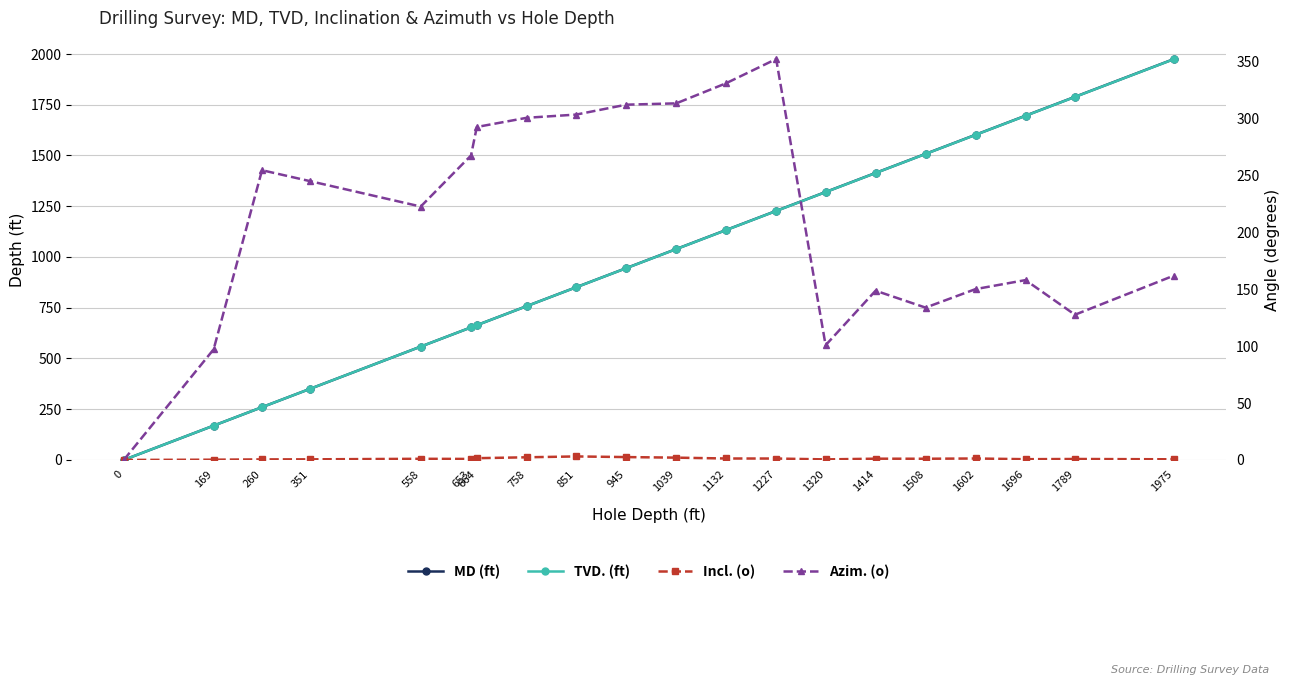

Reading left to right, extract all data points from this chart.

MD (ft): 0=0.0	169=169.0	260=260.0	351=351.0	558=558.5	653=653.0	664=664.0	758=758.0	851=851.0	945=945.0	1039=1039.0	1132=1132.0	1227=1227.0	1320=1320.0	1414=1414.0	1508=1508.0	1602=1602.0	1696=1696.0	1789=1789.0	1975=1975.2
TVD. (ft): 0=0.0	169=169.0	260=260.0	351=351.0	558=558.5	653=653.0	664=664.0	758=757.9	851=850.8	945=944.7	1039=1038.6	1132=1131.6	1227=1226.6	1320=1319.5	1414=1413.5	1508=1507.5	1602=1601.5	1696=1695.5	1789=1788.5	1975=1974.7
Incl. (o): 0=0.0	169=0.2	260=0.5	351=0.5	558=1.0	653=0.9	664=1.5	758=2.3	851=3.1	945=2.5	1039=2.0	1132=1.3	1227=1.2	1320=0.5	1414=1.1	1508=1.1	1602=1.3	1696=0.7	1789=0.8	1975=0.6
Azim. (o): 0=0.0	169=97.1	260=254.5	351=244.8	558=222.6	653=267.4	664=292.4	758=300.5	851=303.3	945=312.0	1039=313.2	1132=330.7	1227=352.1	1320=100.8	1414=148.7	1508=133.8	1602=150.1	1696=158.0	1789=127.5	1975=161.9